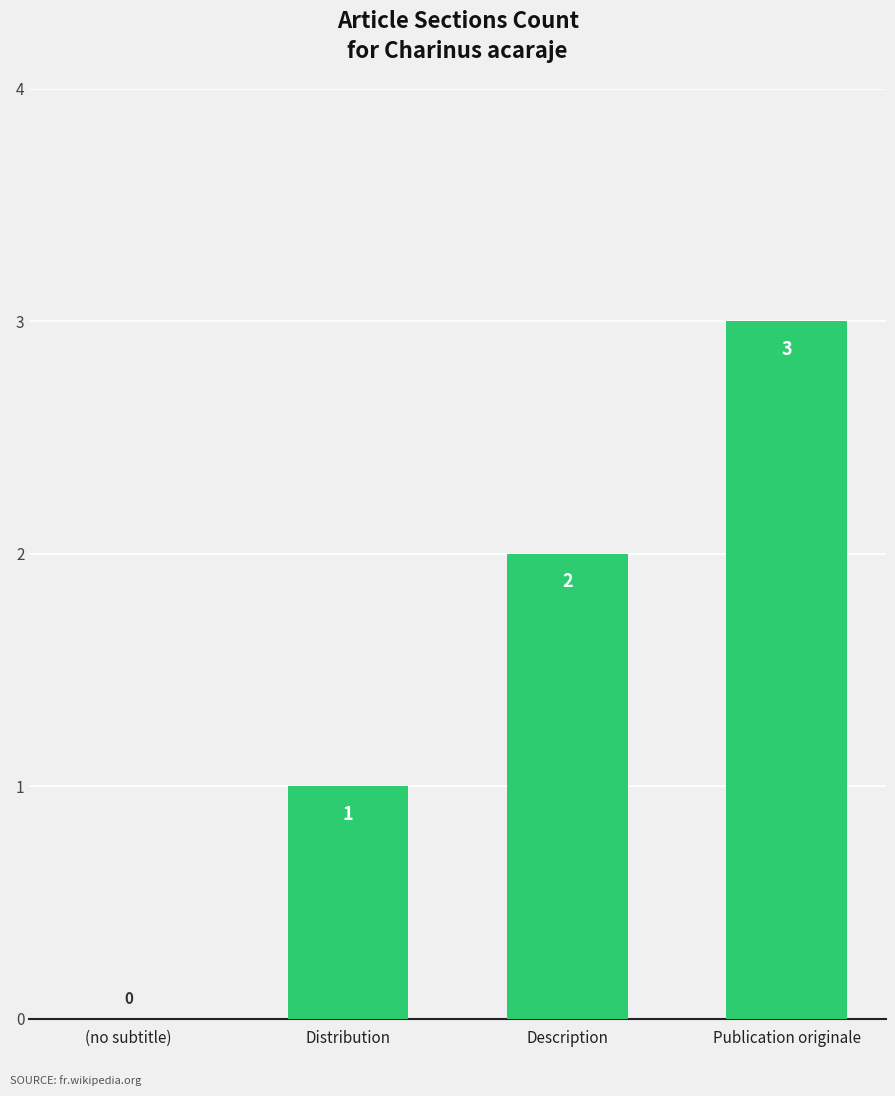

Where is the data nearest to the value 1?

Distribution